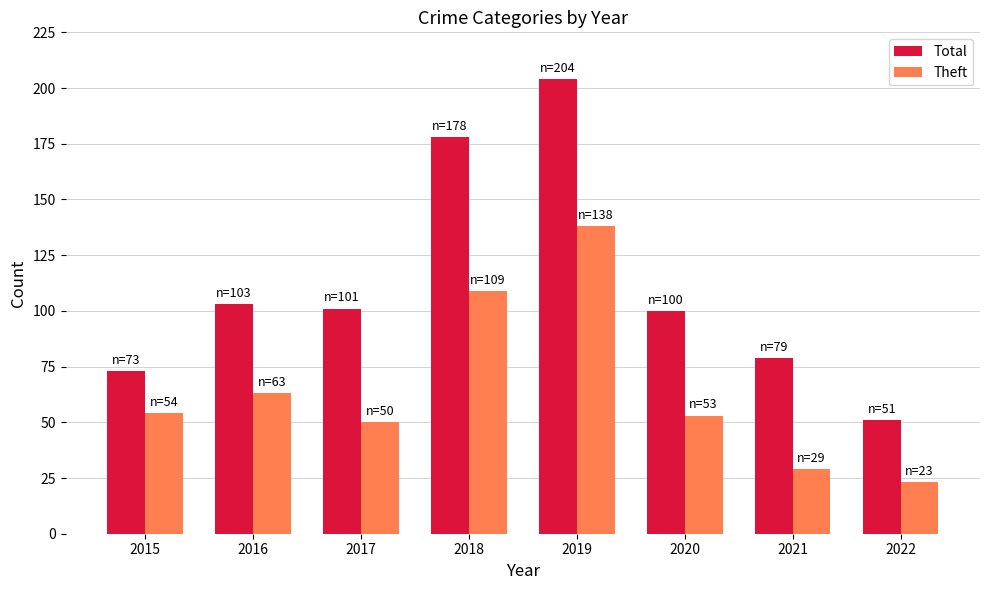

How many bars are there in total?

16